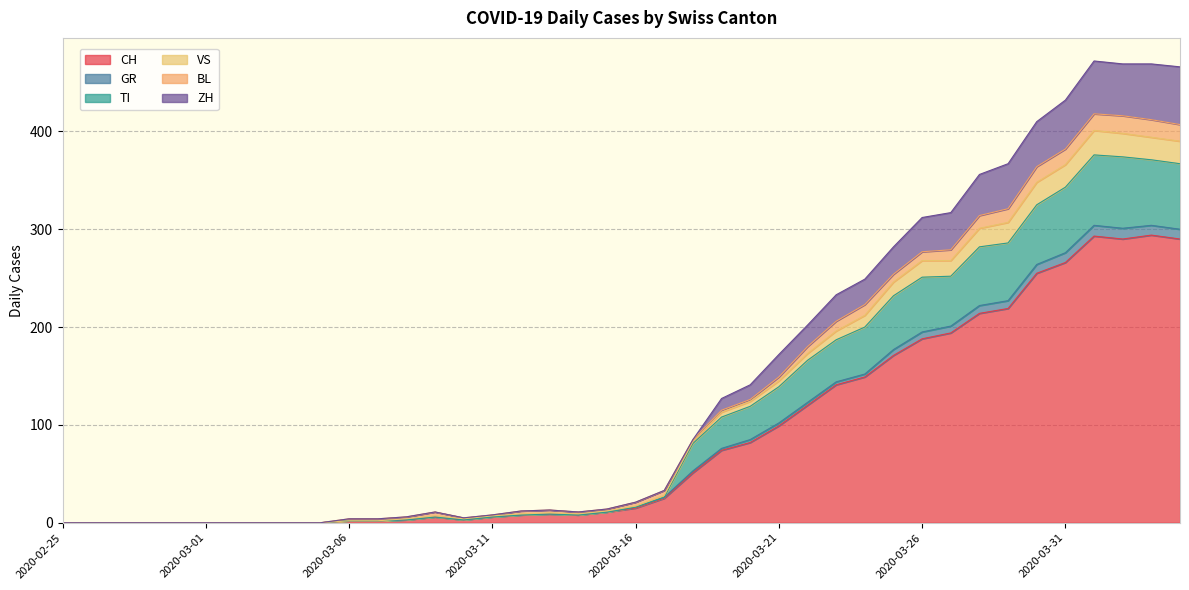

The VS series shows 87 at 2020-03-21. True or false?

False